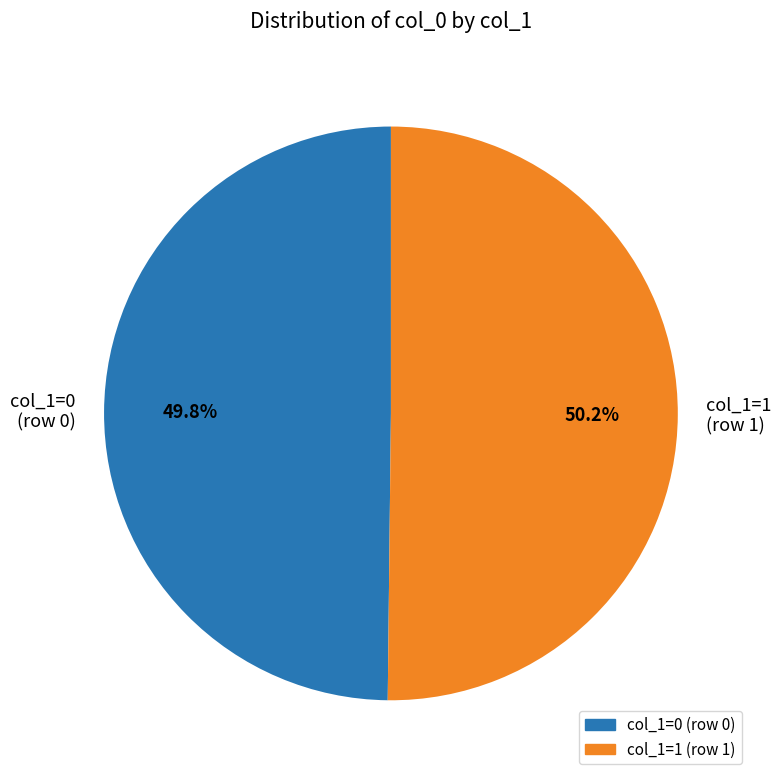

Does any single category account for the majority?

Yes